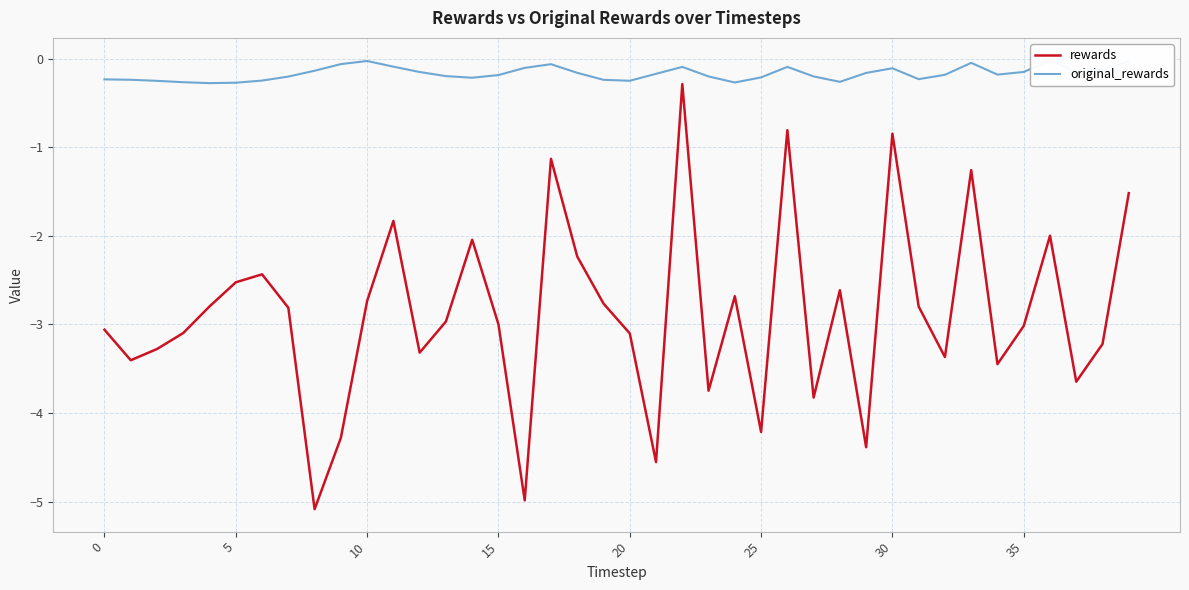

Which category has the lowest value across all series?

8